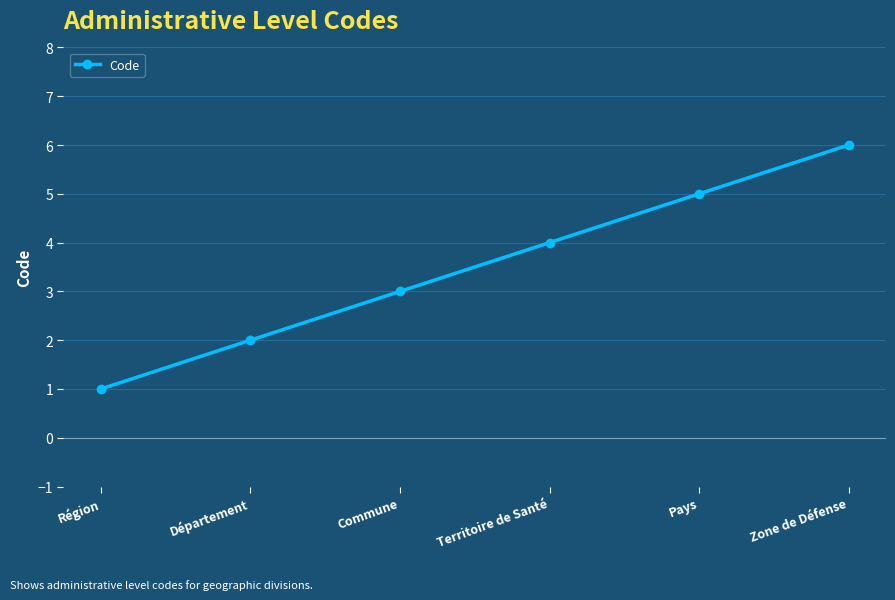

Rank the categories by value from lowest to highest.

Région, Département, Commune, Territoire de Santé, Pays, Zone de Défense